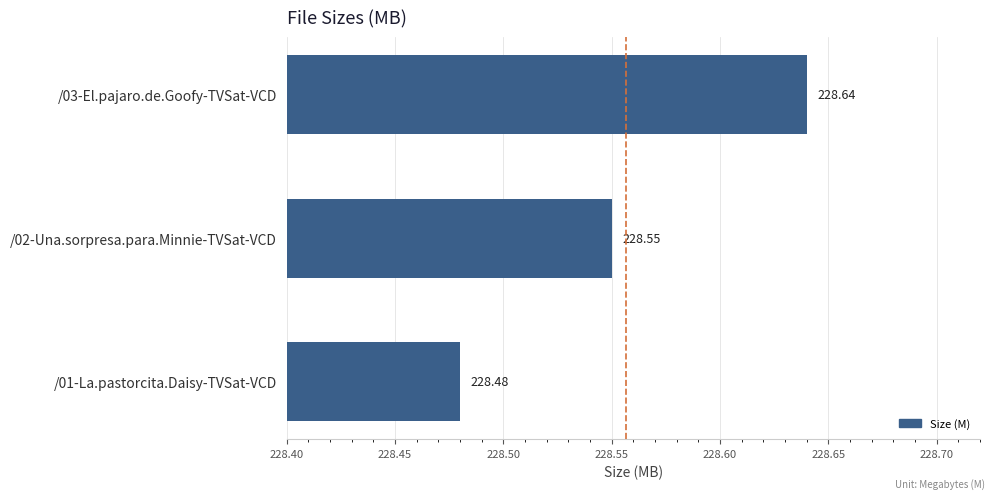

What is the smallest value displayed?

228.5